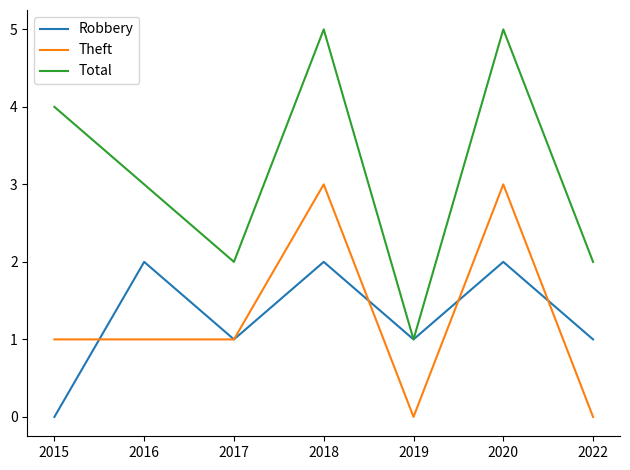

At 2015, list the series in order from largest to smallest.

Total, Theft, Robbery